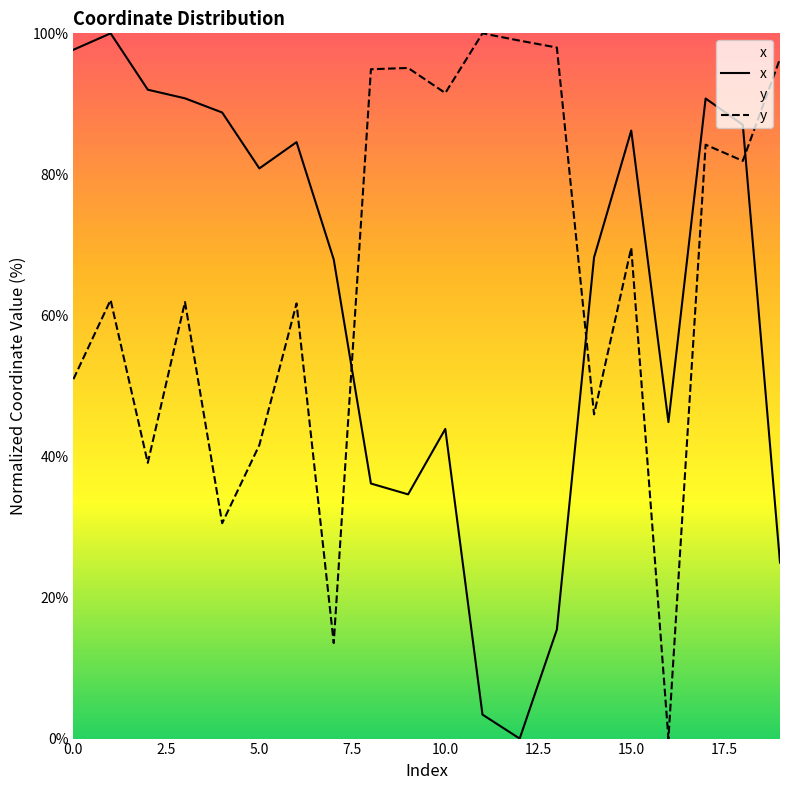

Which series has the largest range (max minus min)?

x